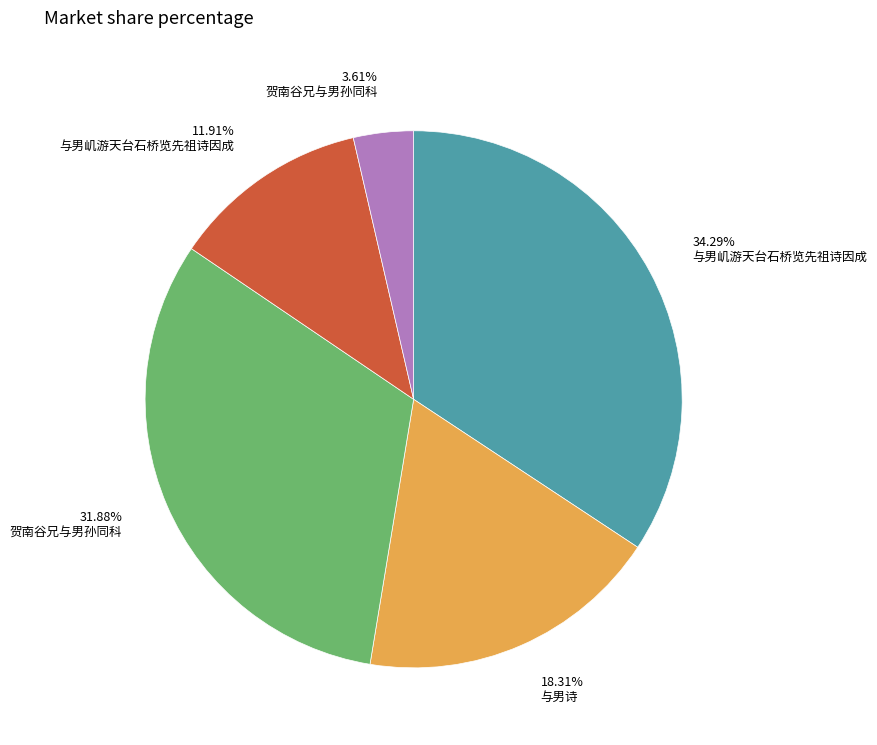

Is there a majority slice in this chart?

No